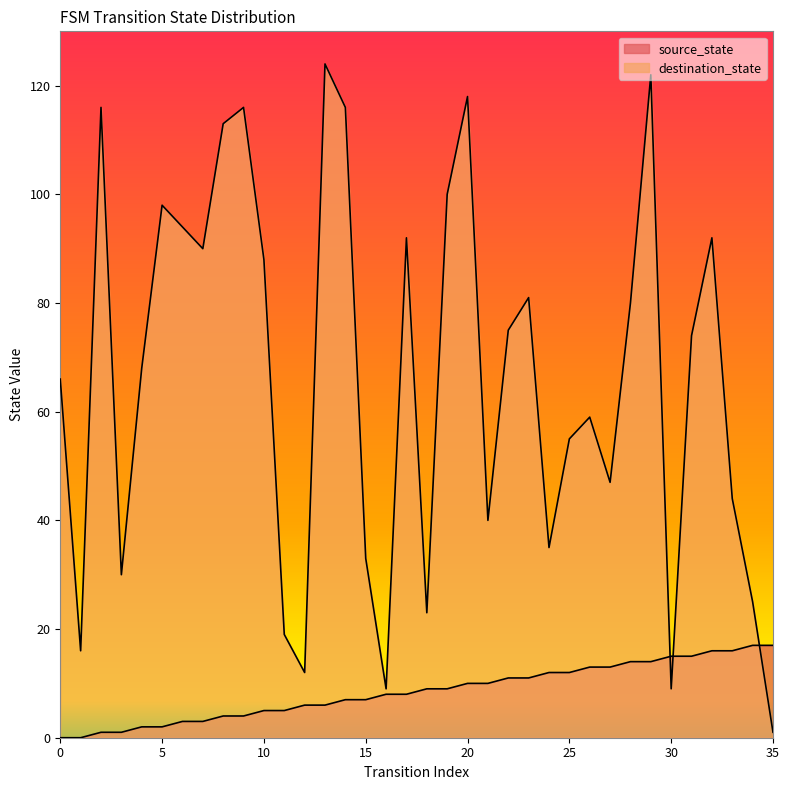

Which series has the widest spread of values?

destination_state